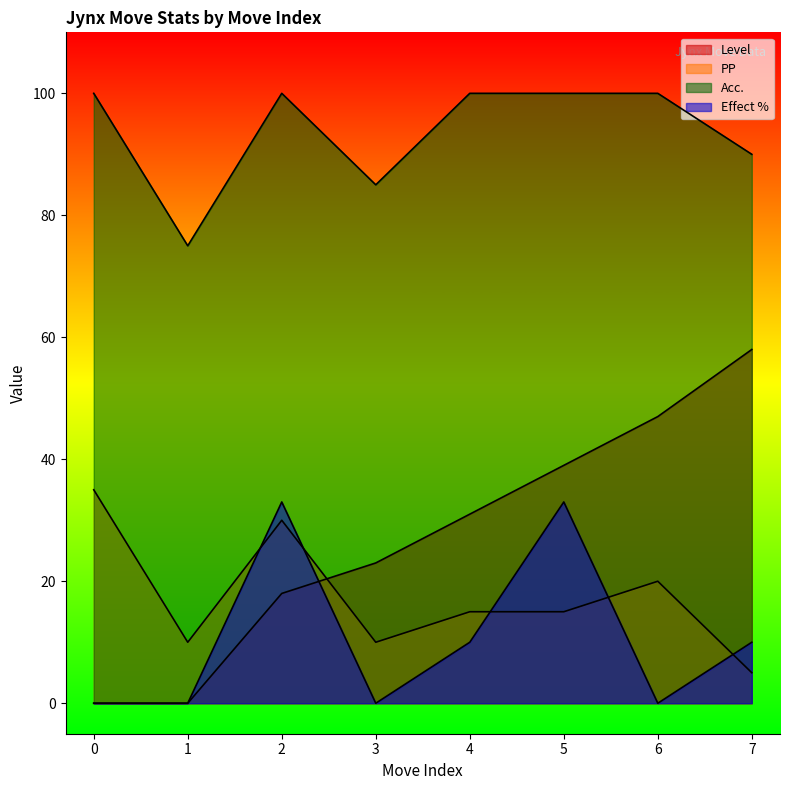

At which label does Effect % reach its peak?

2